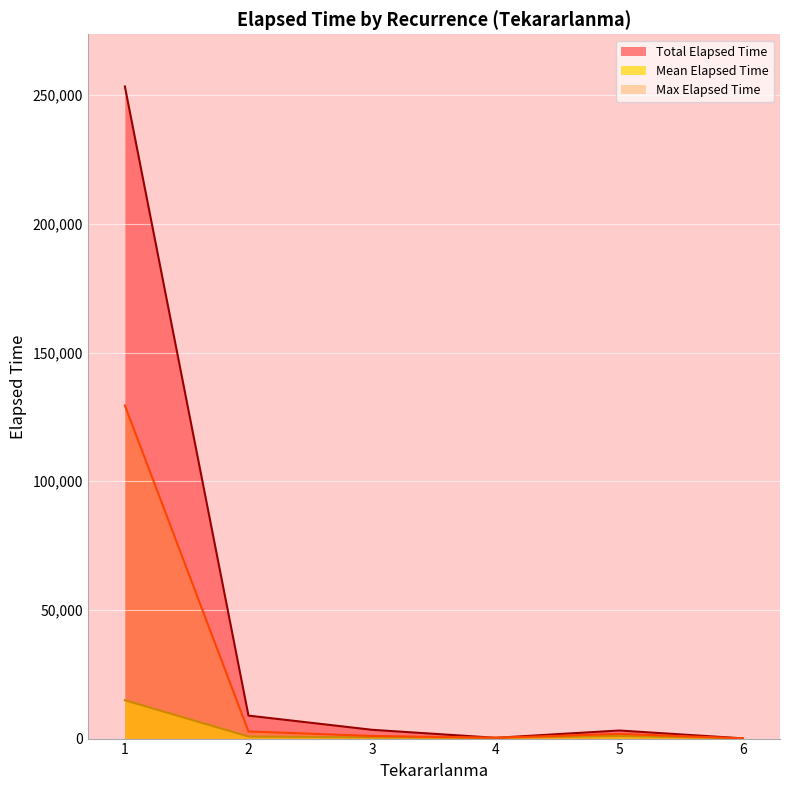

Which series has the largest total across all categories?

Total Elapsed Time